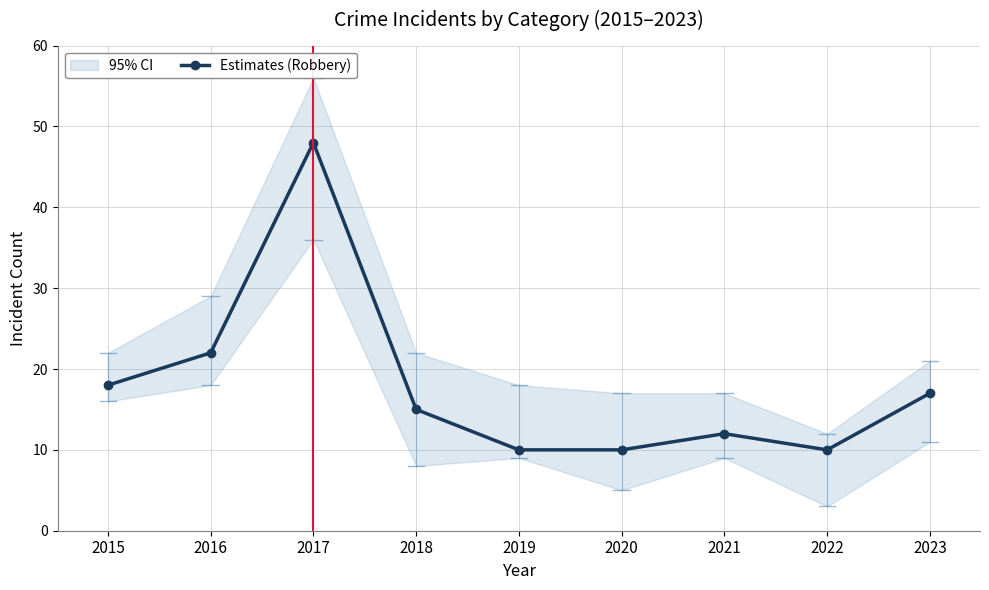

Count the number of categories in the chart.

9